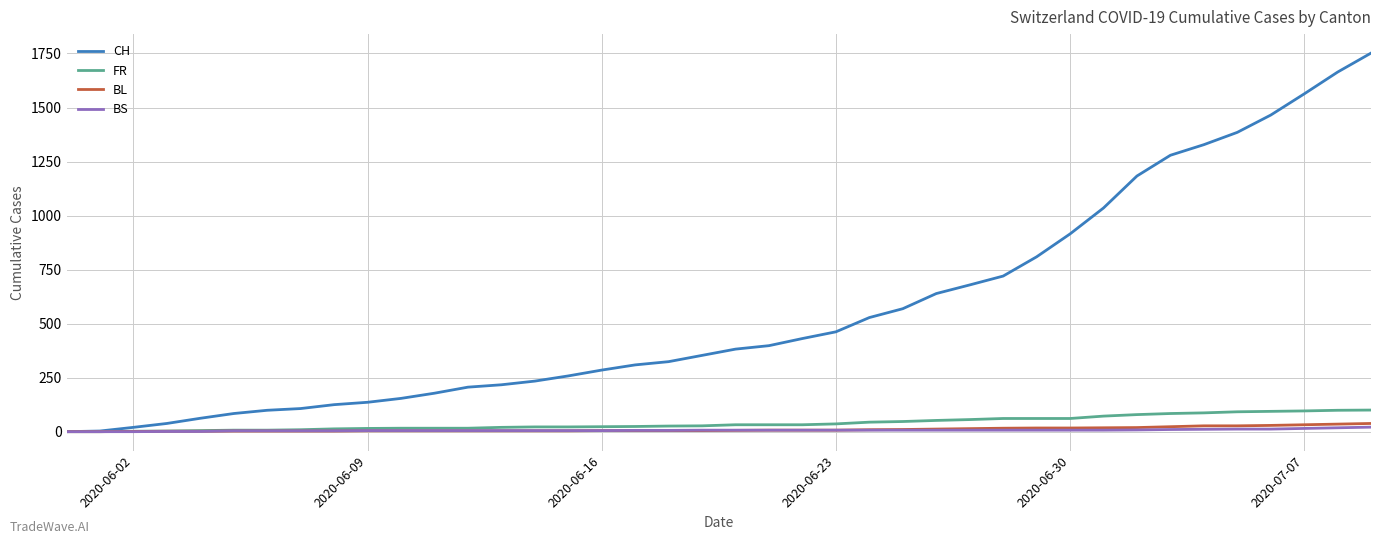

Which series has the largest total across all categories?

CH